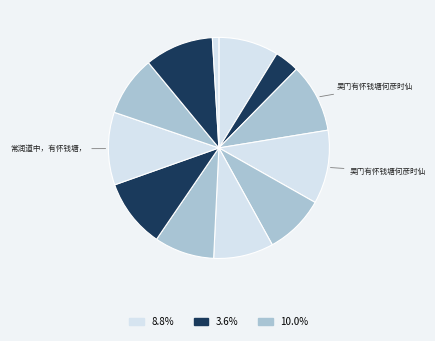

How many slices are in this pie chart?

12